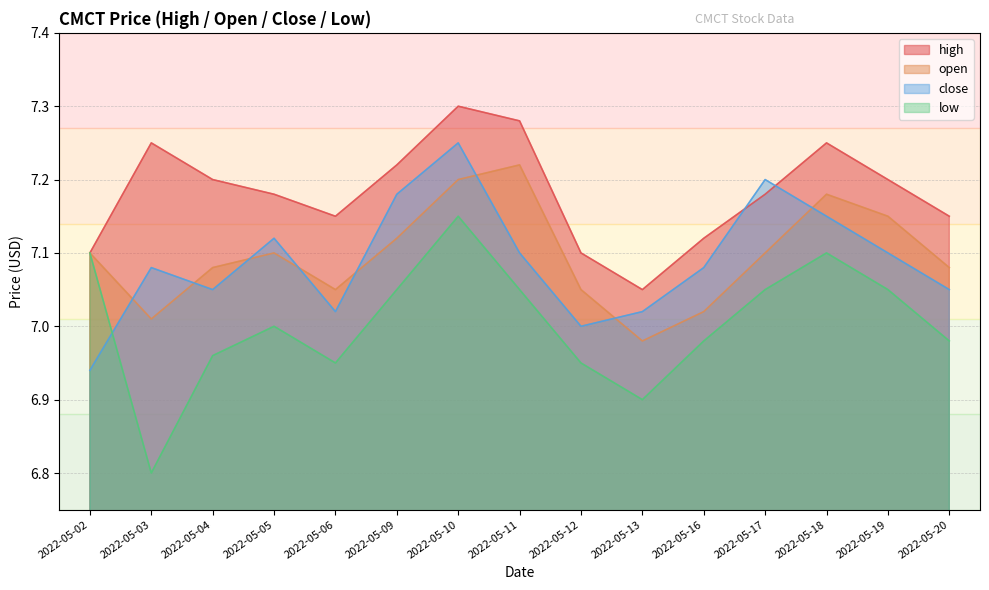

Which category has the lowest value in the close series?

2022-05-02